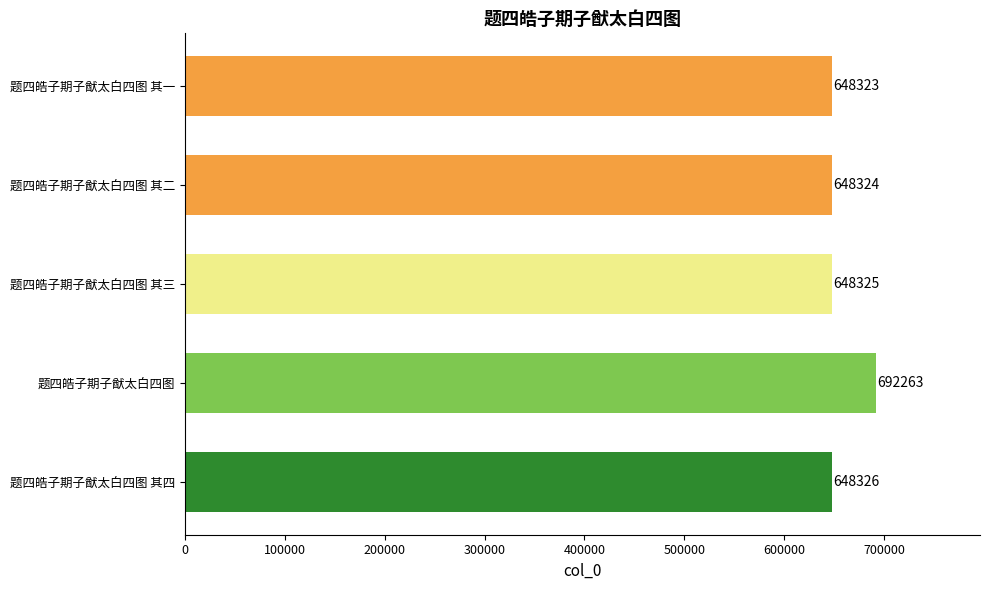

List the labels in order of value, smallest first.

题四皓子期子猷太白四图 其一, 题四皓子期子猷太白四图 其二, 题四皓子期子猷太白四图 其三, 题四皓子期子猷太白四图 其四, 题四皓子期子猷太白四图